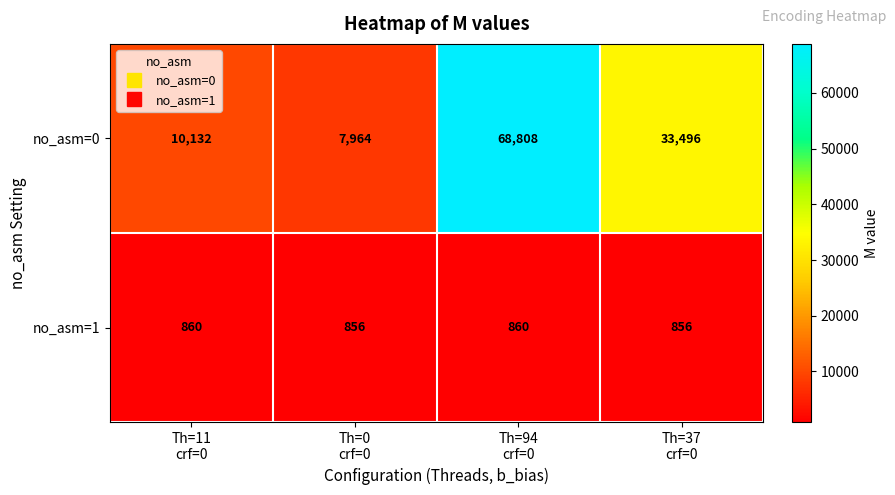

List the series in order of their peak value, lowest first.

no_asm=1, no_asm=0